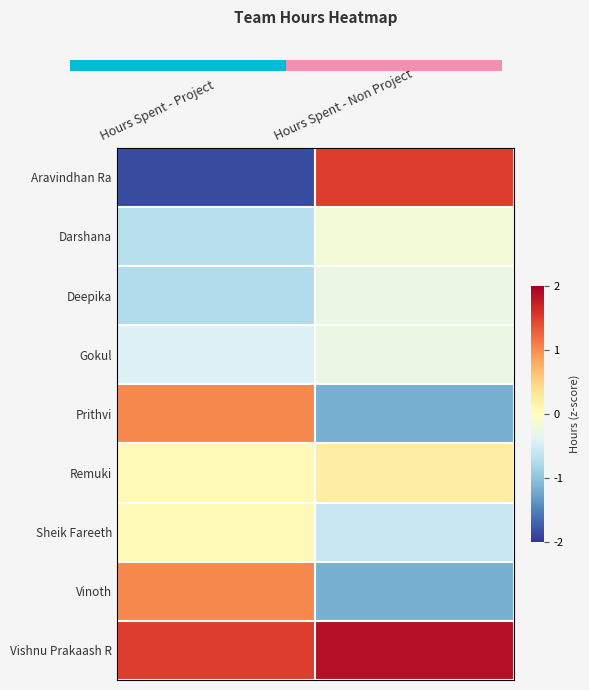

What is the difference between the Remuki values at Hours Spent - Project and Hours Spent - Non Project?

0.2